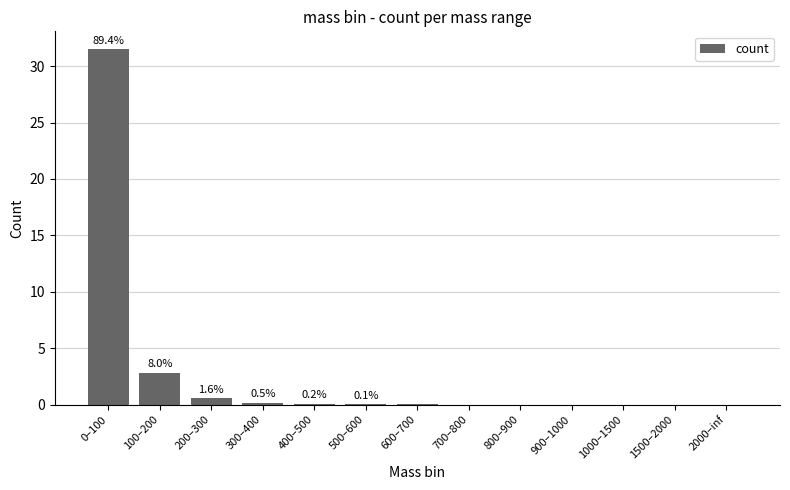

What is the average value?

2.7